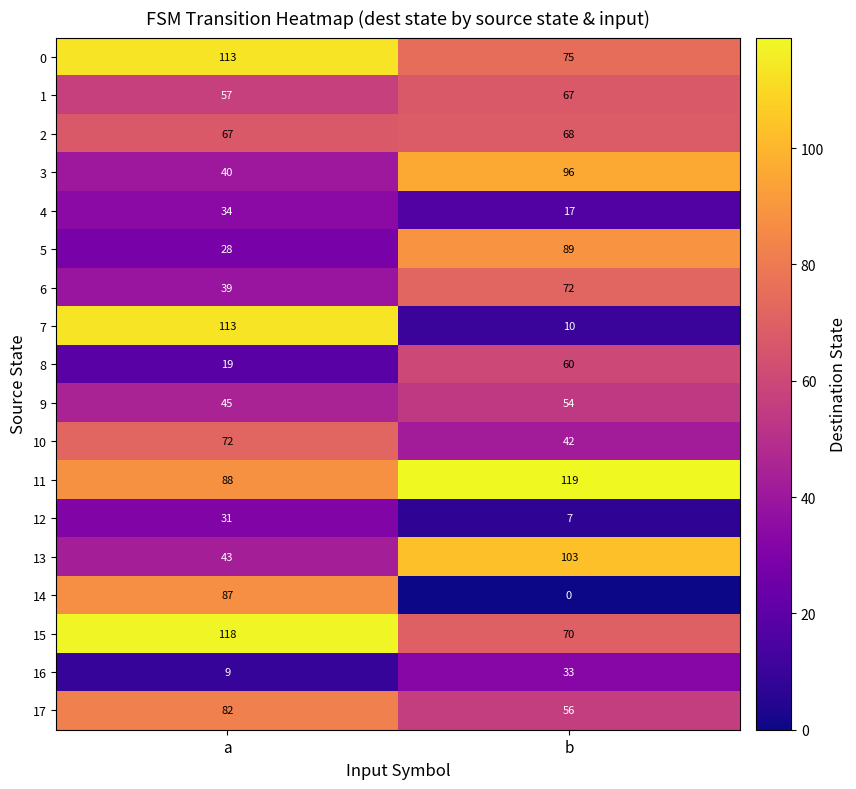

The 7 series shows 3 at b. True or false?

False